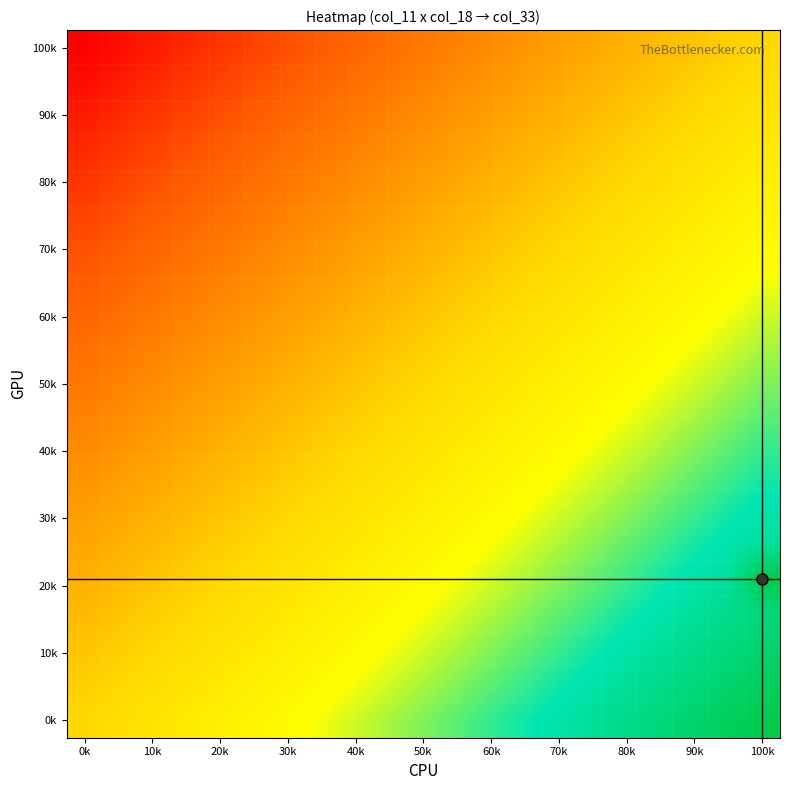

How many categories are shown in the chart?

20